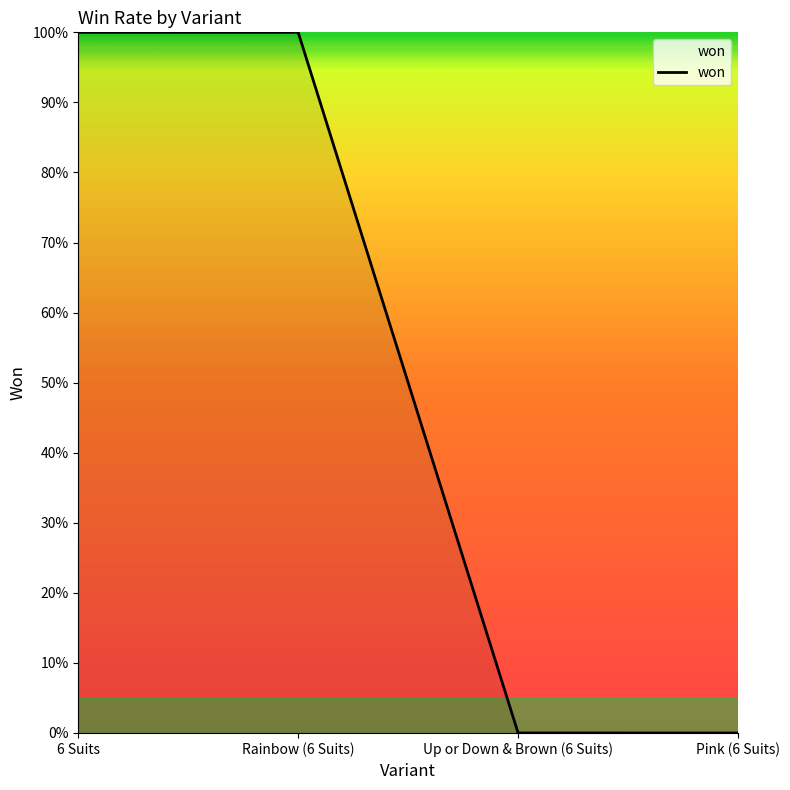

Does the chart have visible grid lines?

No